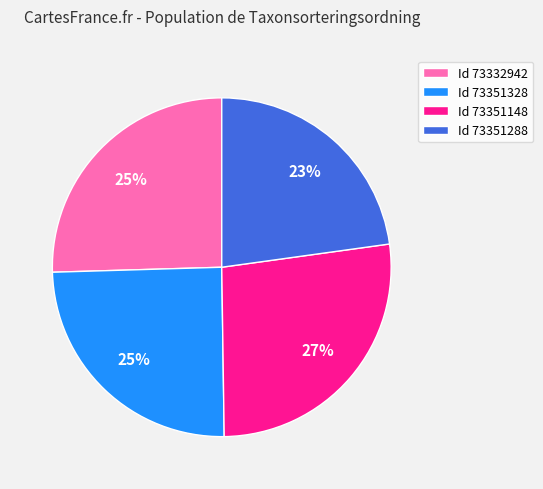

Is there a majority slice in this chart?

No